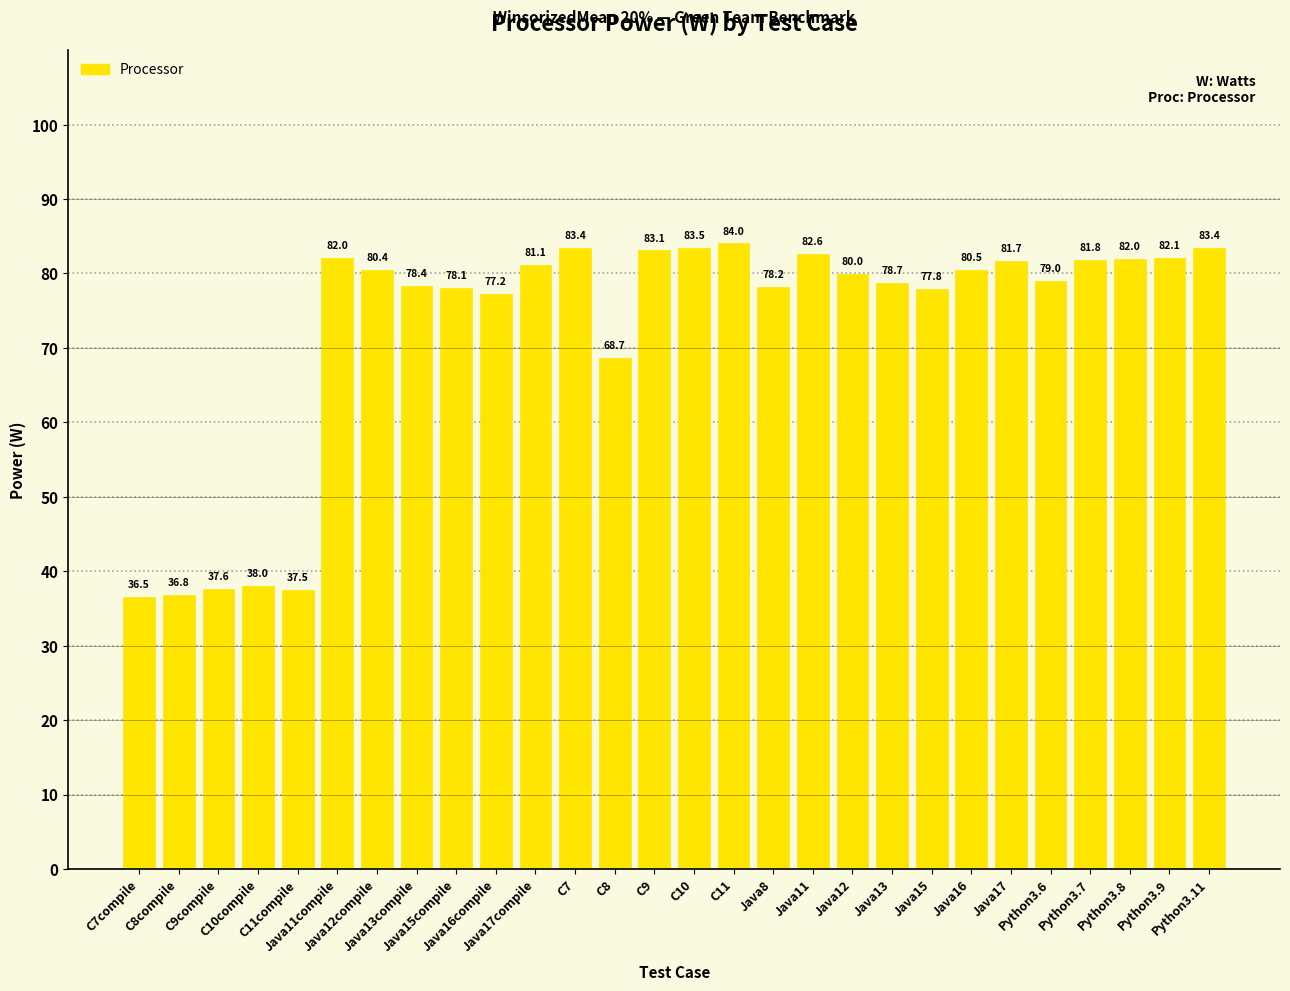

How many values are below 80?

14